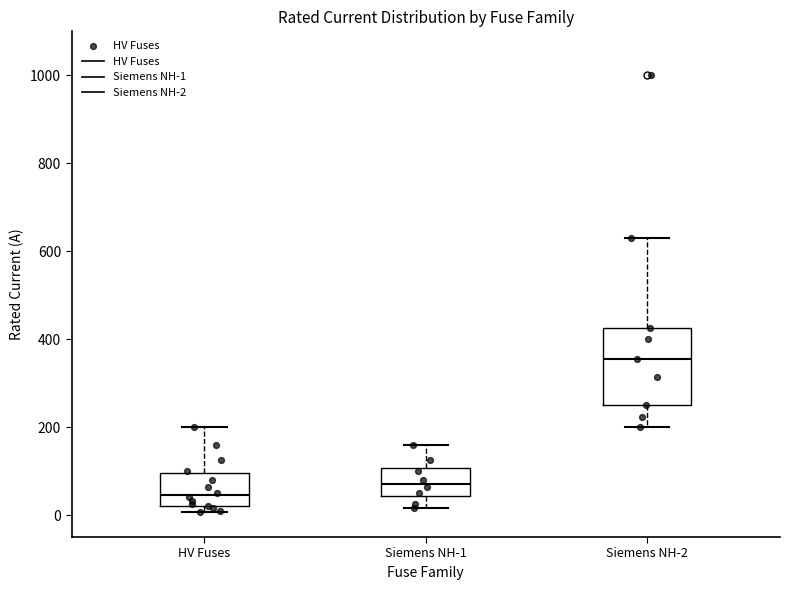

Reading left to right, read every box against the y-axis: the position of its median line, the range the box covers, and the ends of its whiskers. The values are not printed on the chart, so give them approximately, as read against the axis.

HV Fuses: median 40, box 20 to 100, whiskers 0 to 200
Siemens NH-1: median 80, box 40 to 100, whiskers 20 to 160
Siemens NH-2: median 360, box 260 to 420, whiskers 200 to 640